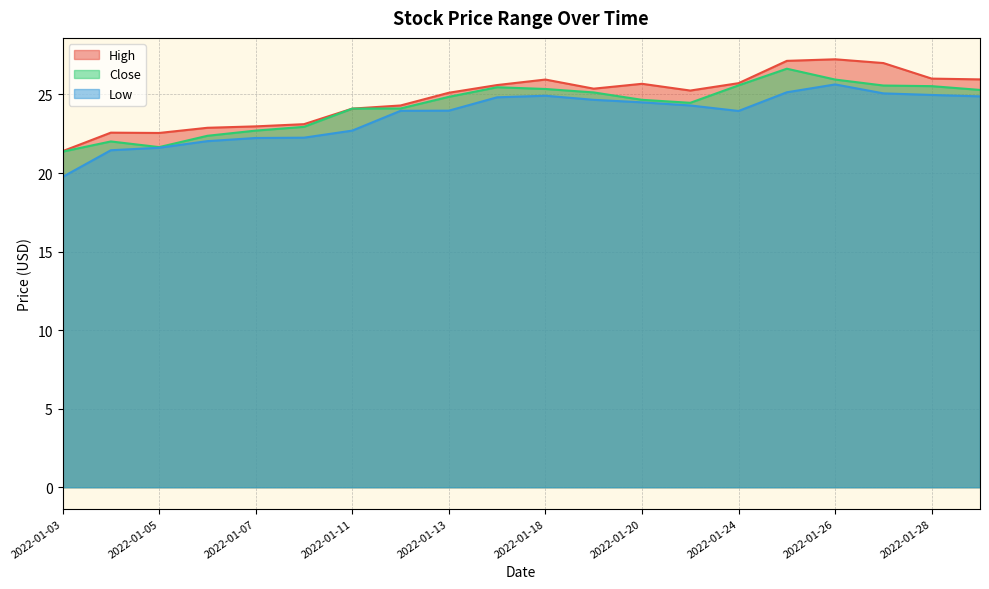

List the series in order of their overall mean, lowest first.

Low, Close, High